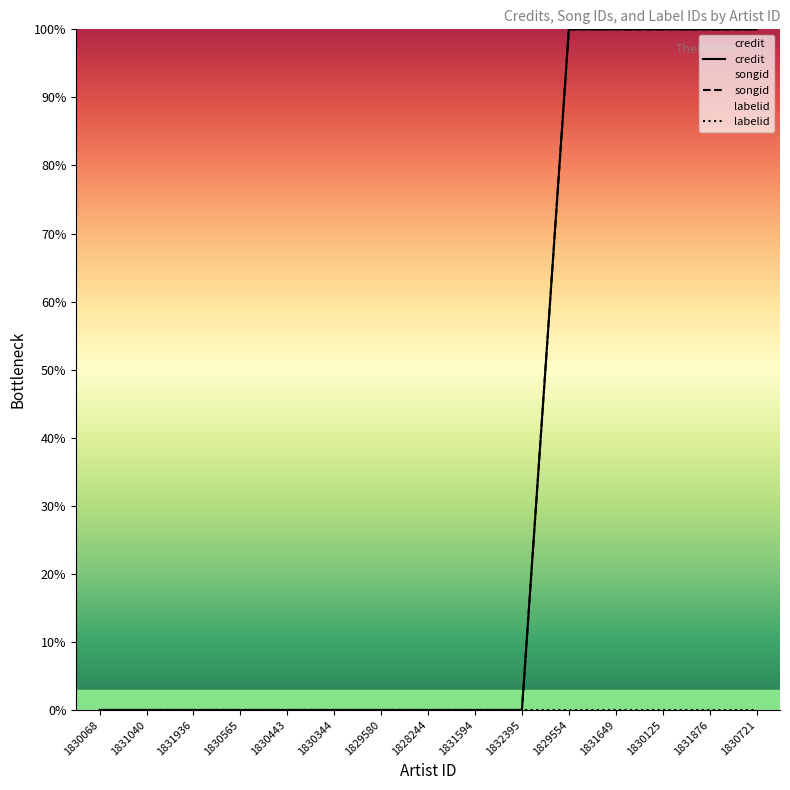

What is the label of the 6th point from the left?

1830344